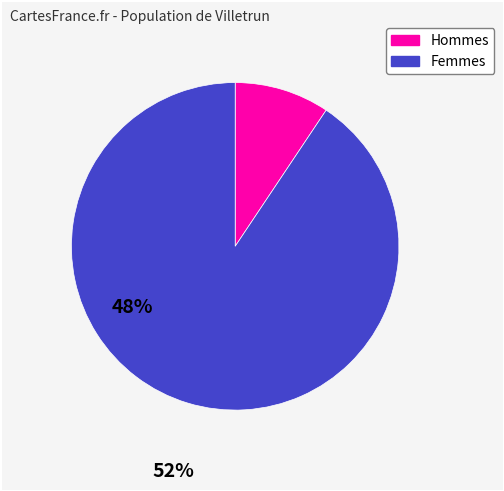

Does any single category account for the majority?

Yes